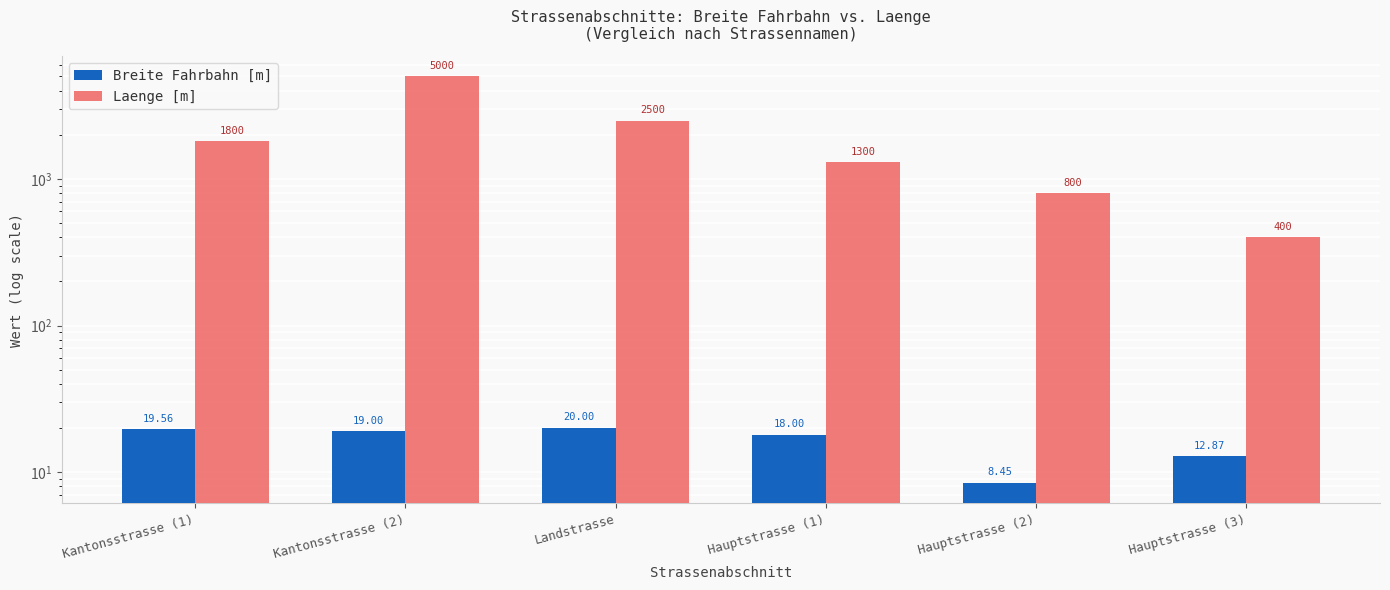

List the labels in order of Breite Fahrbahn [m] value, smallest first.

Hauptstrasse (2), Hauptstrasse (3), Hauptstrasse (1), Kantonsstrasse (2), Kantonsstrasse (1), Landstrasse